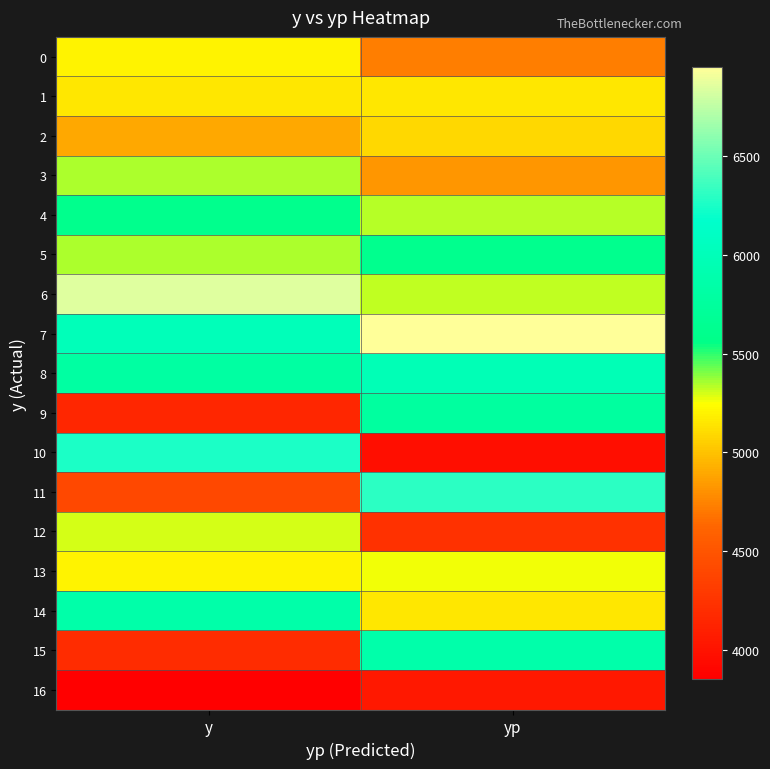

At how many categories does at least one series exceed 4349?

2